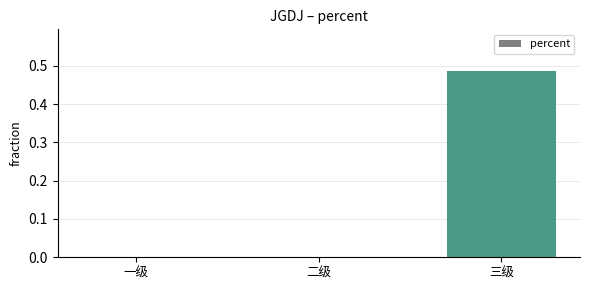

True or false: the data shows 0.0 at 二级.

True